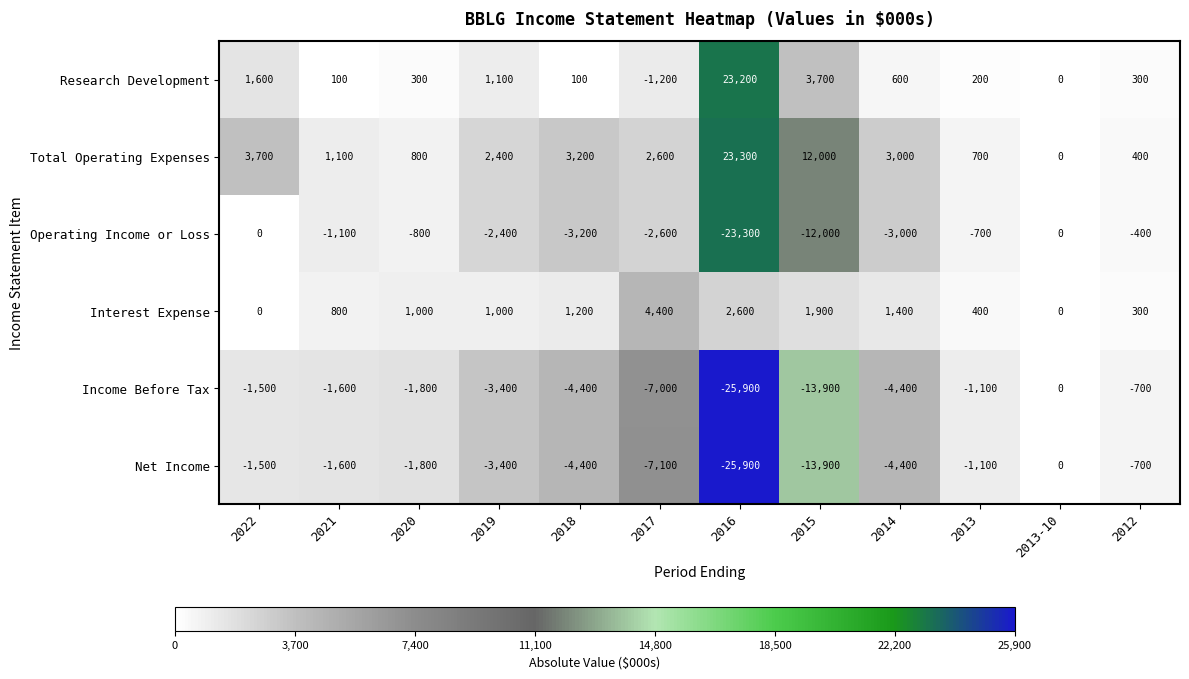

Which series changed the most between 2022 and 2013?

Total Operating Expenses